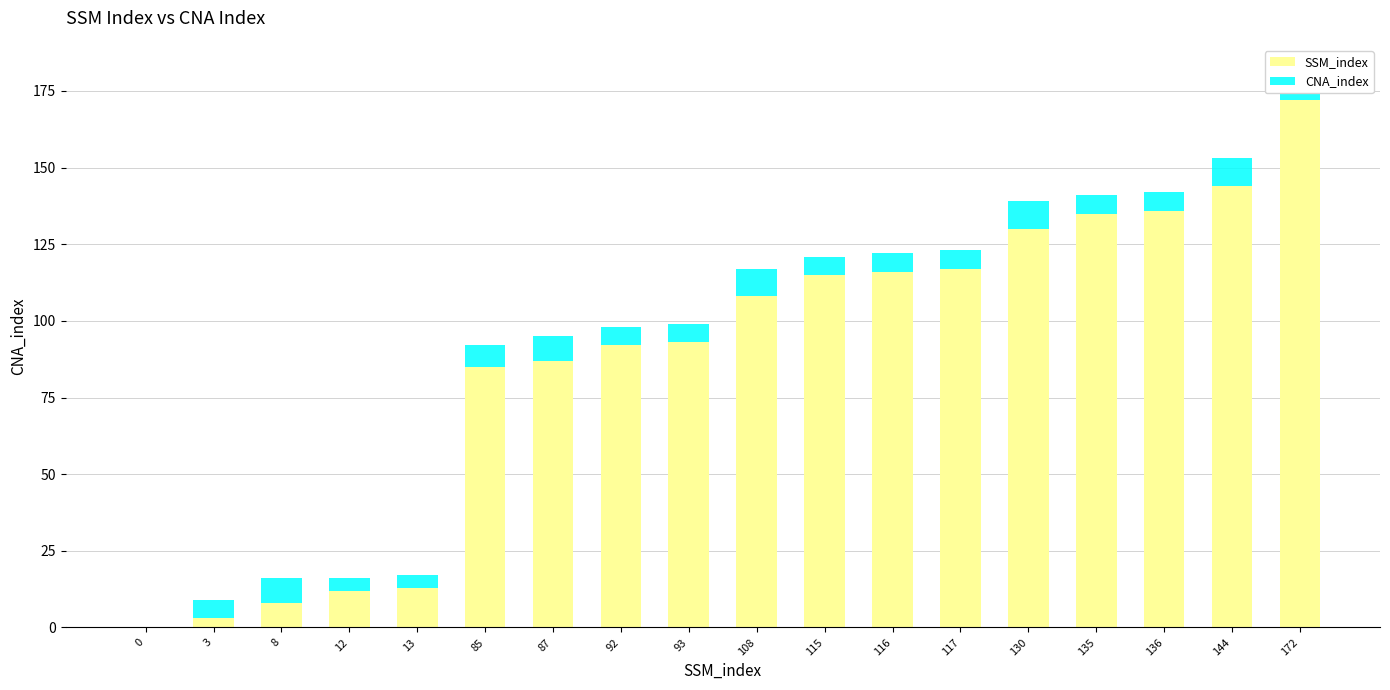

How many data points does each series have?

18